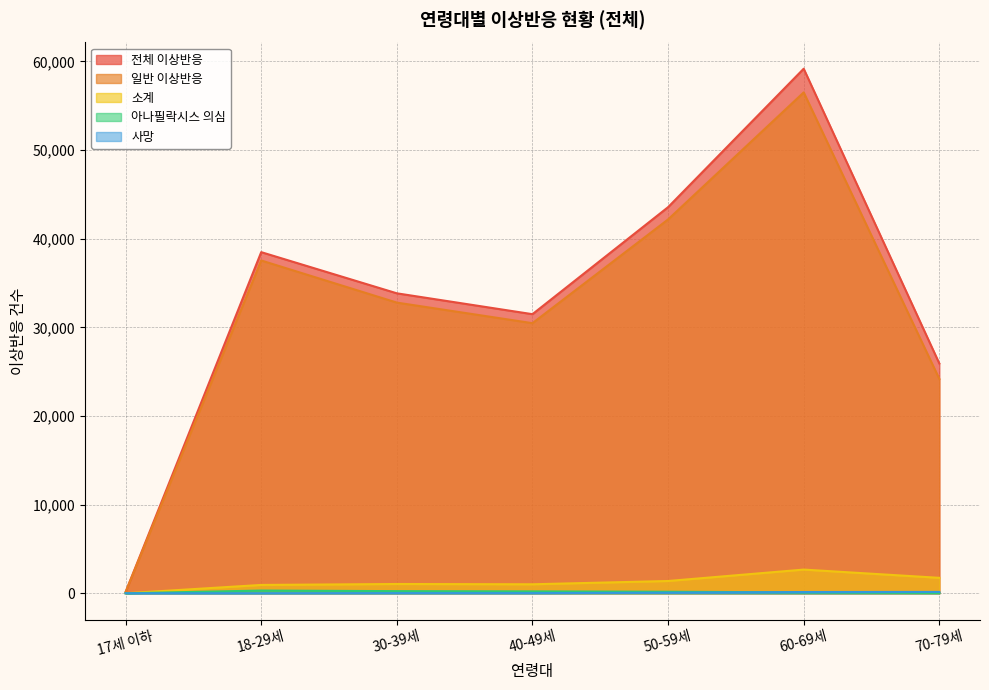

What is the value of the 아나필락시스 의심 point at the 2nd from the left?

308